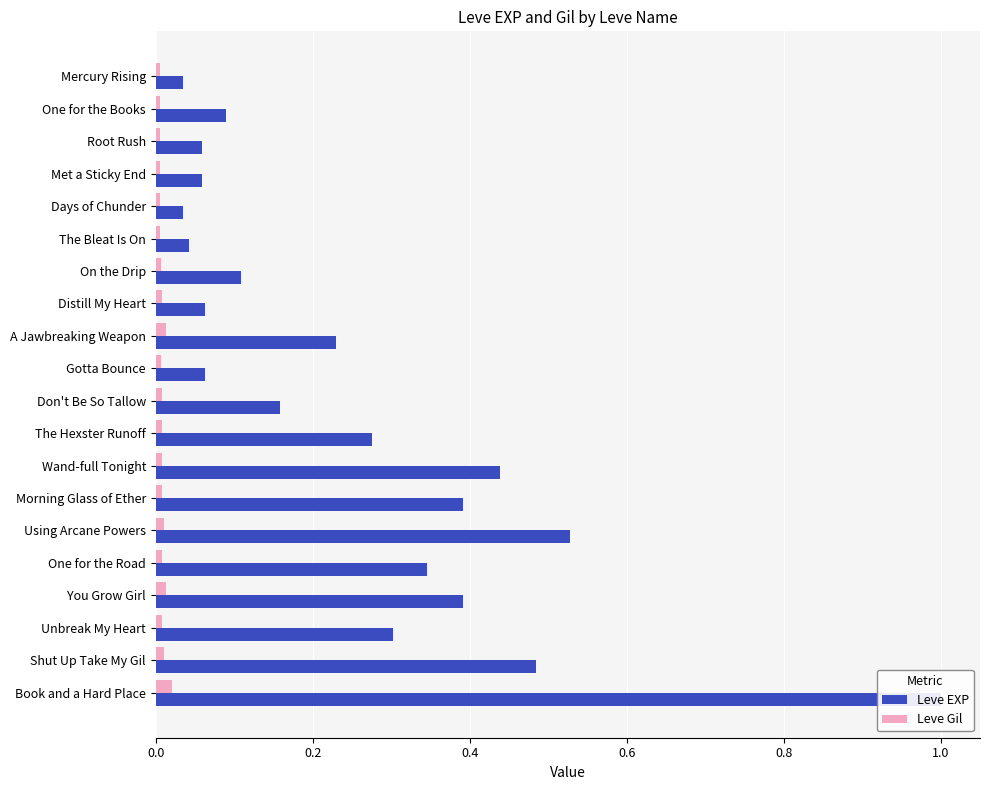

What are all the series names shown in the legend?

Leve EXP, Leve Gil